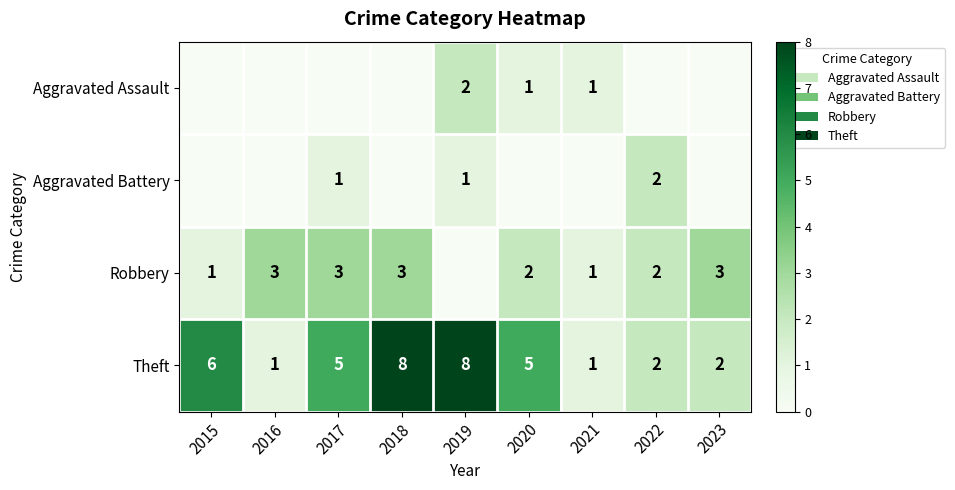

True or false: Theft has a value of 2 at 2022.

True